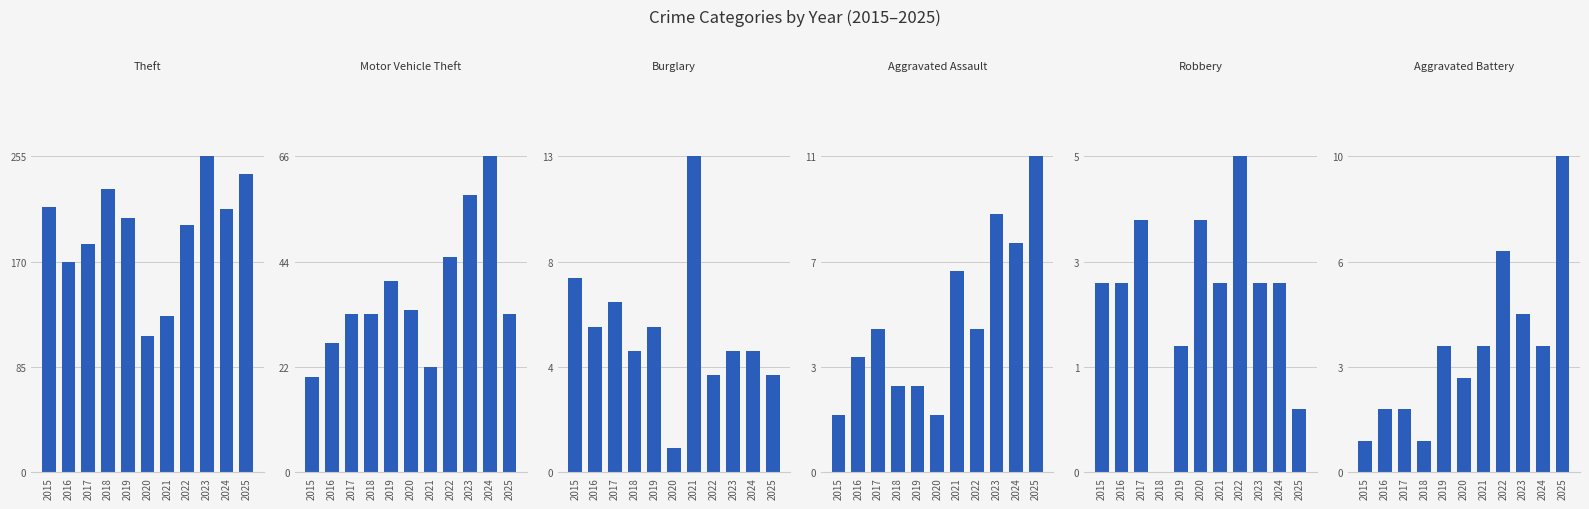

Reading right to left, list all the values displayed in this chart.

Theft: 241	213	255	200	126	110	205	229	184	170	214
Motor Vehicle Theft: 33	66	58	45	22	34	40	33	33	27	20
Burglary: 4	5	5	4	13	1	6	5	7	6	8
Aggravated Assault: 11	8	9	5	7	2	3	3	5	4	2
Robbery: 1	3	3	5	3	4	2	0	4	3	3
Aggravated Battery: 10	4	5	7	4	3	4	1	2	2	1